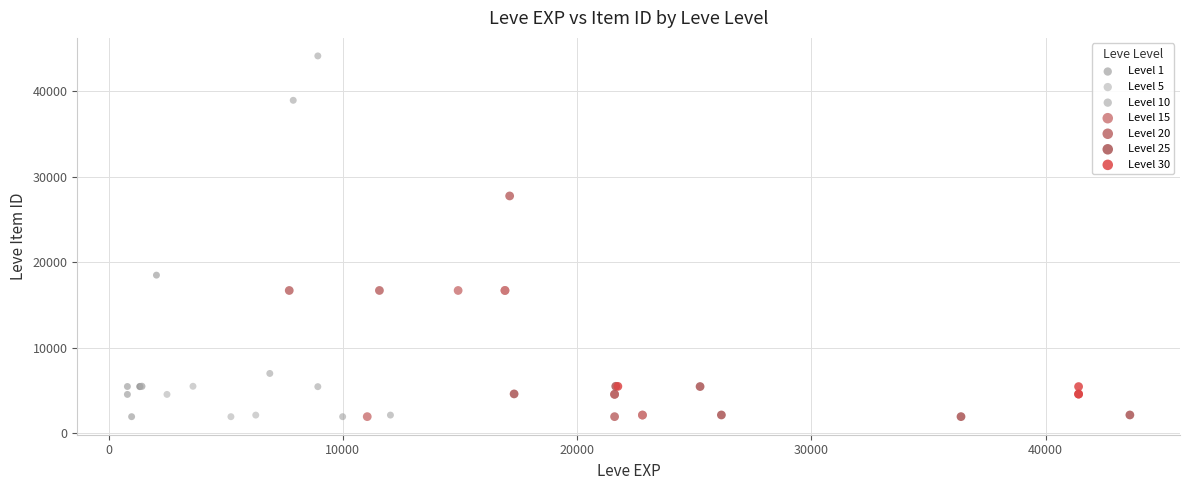

Which series has the largest Y range (max minus min)?

Level 10